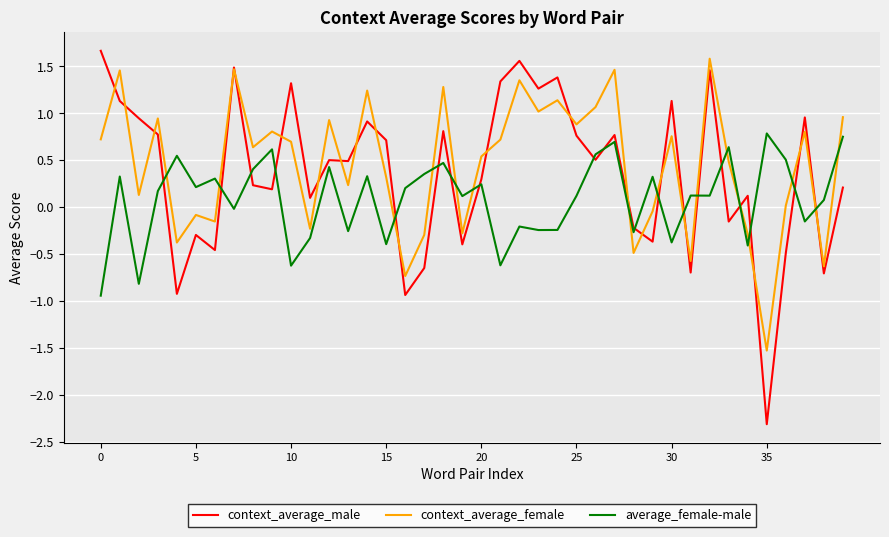

Which series ends up on top after the final intersection of context_average_male and average_female-male?

average_female-male